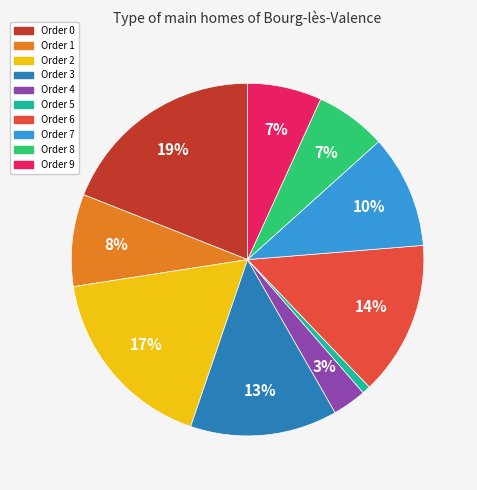

Does any single category account for the majority?

No